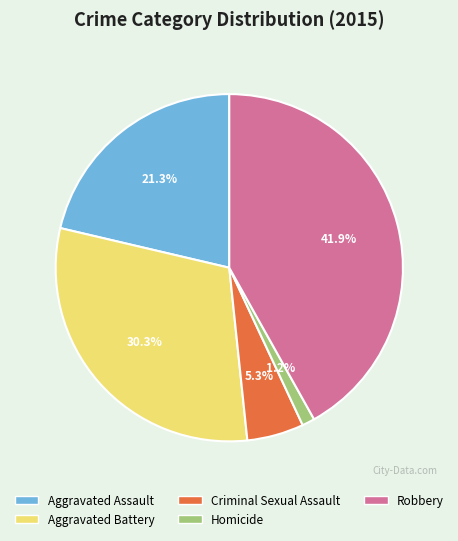

To the nearest percent, what portion does Criminal Sexual Assault represent?

5%